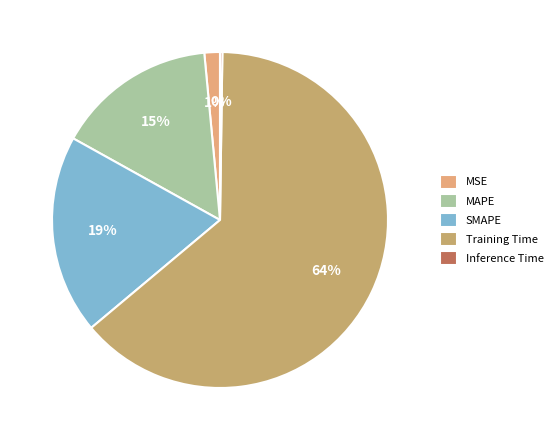

To the nearest percent, what is the average slice percentage?

20%